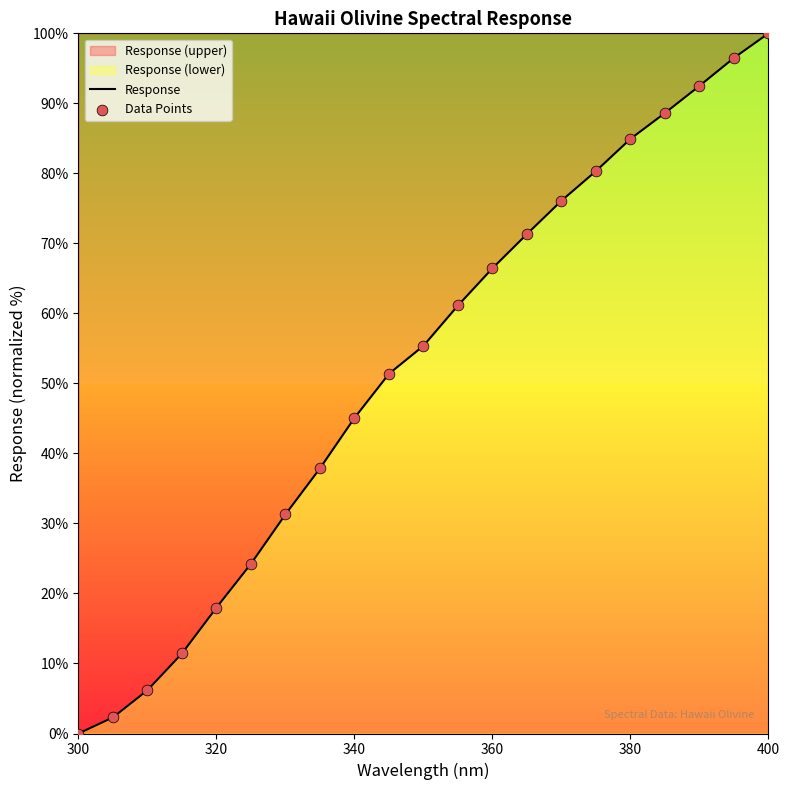

What is the difference between the maximum and minimum values?

100.0